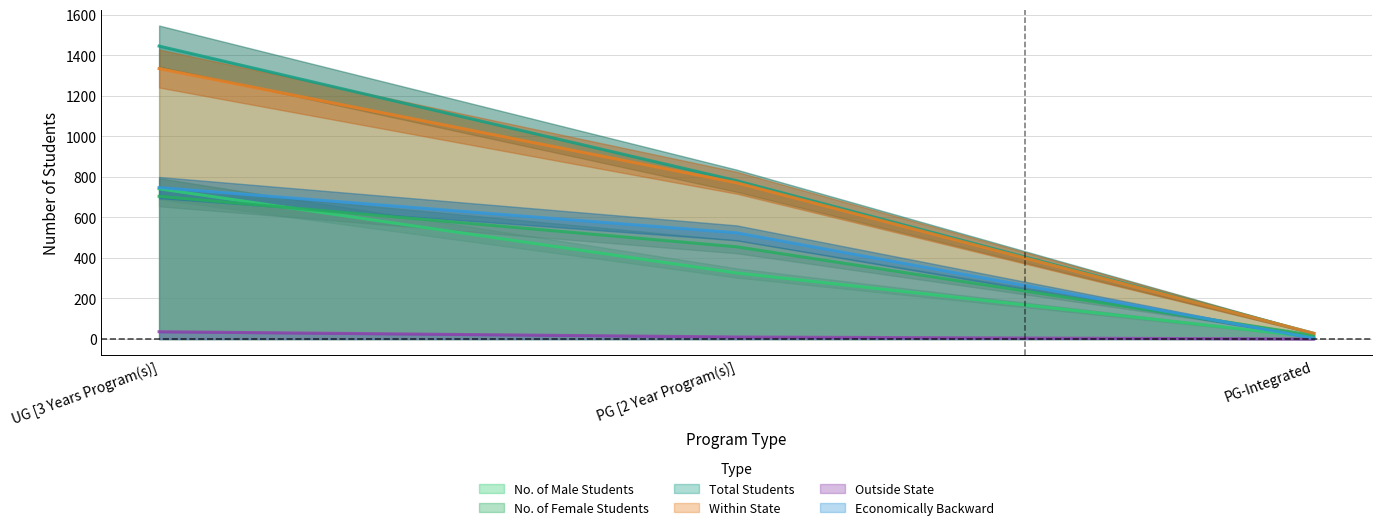

What is the value of the Total Students point at the 2nd from the left?

781